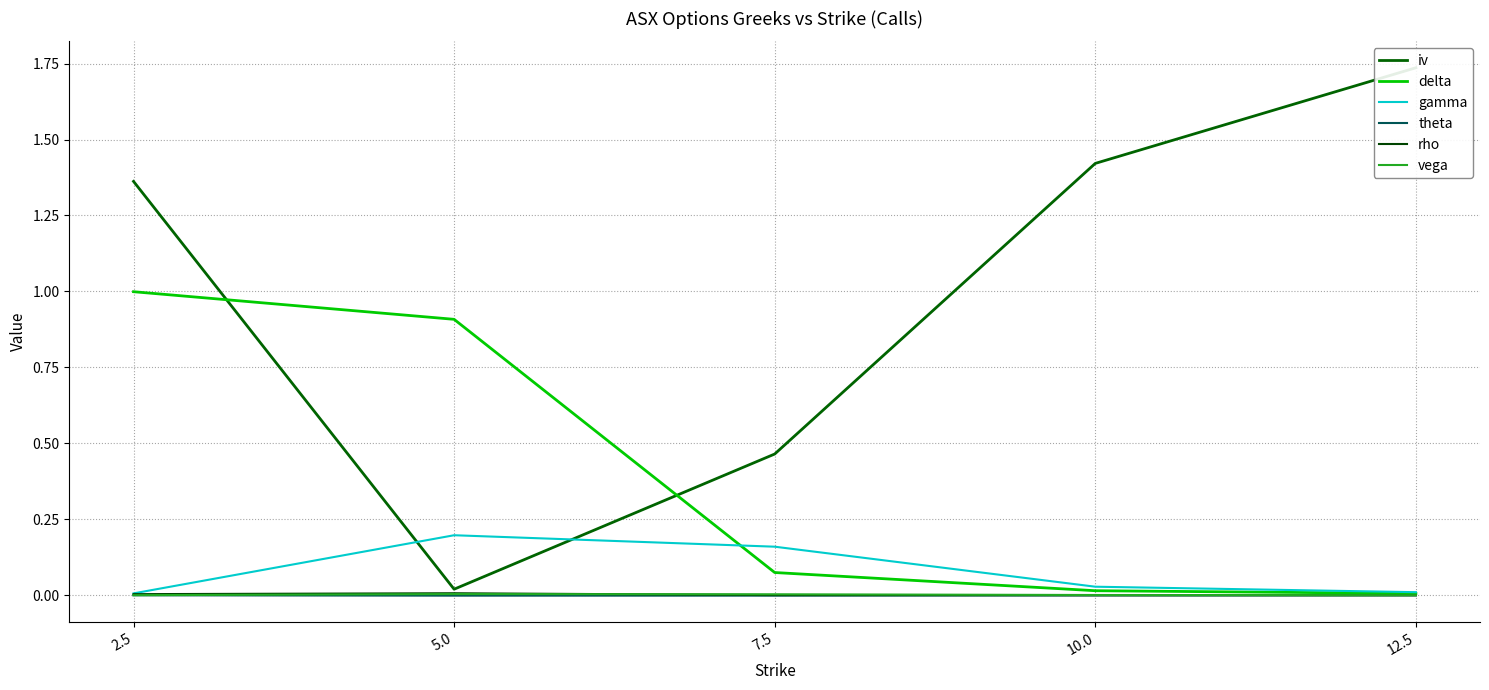

What is the average value of the iv series?

1.0